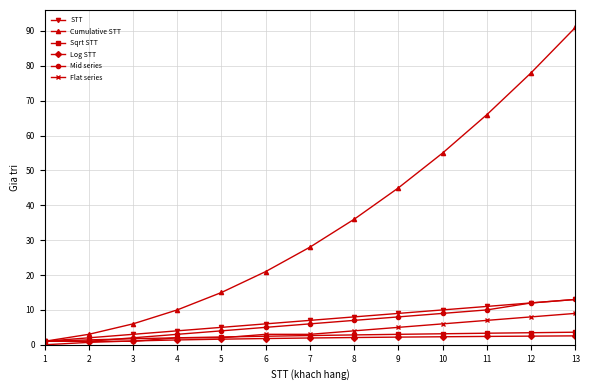

At which category does the chart reach its peak across all series?

13